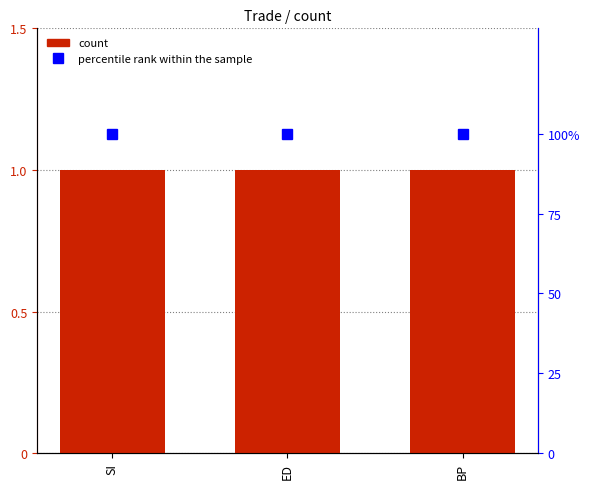

What is the highest value of the percentile rank series?

100